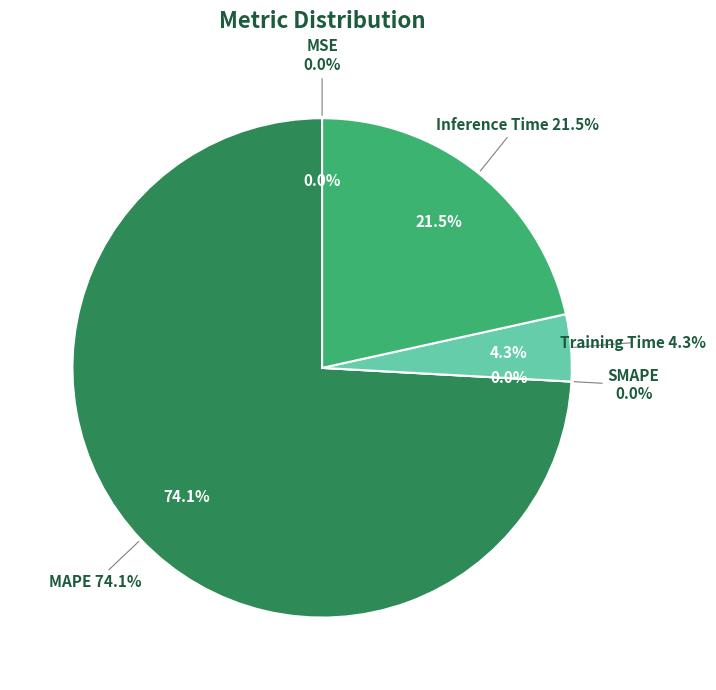

What is the smallest slice in the pie chart?

SMAPE